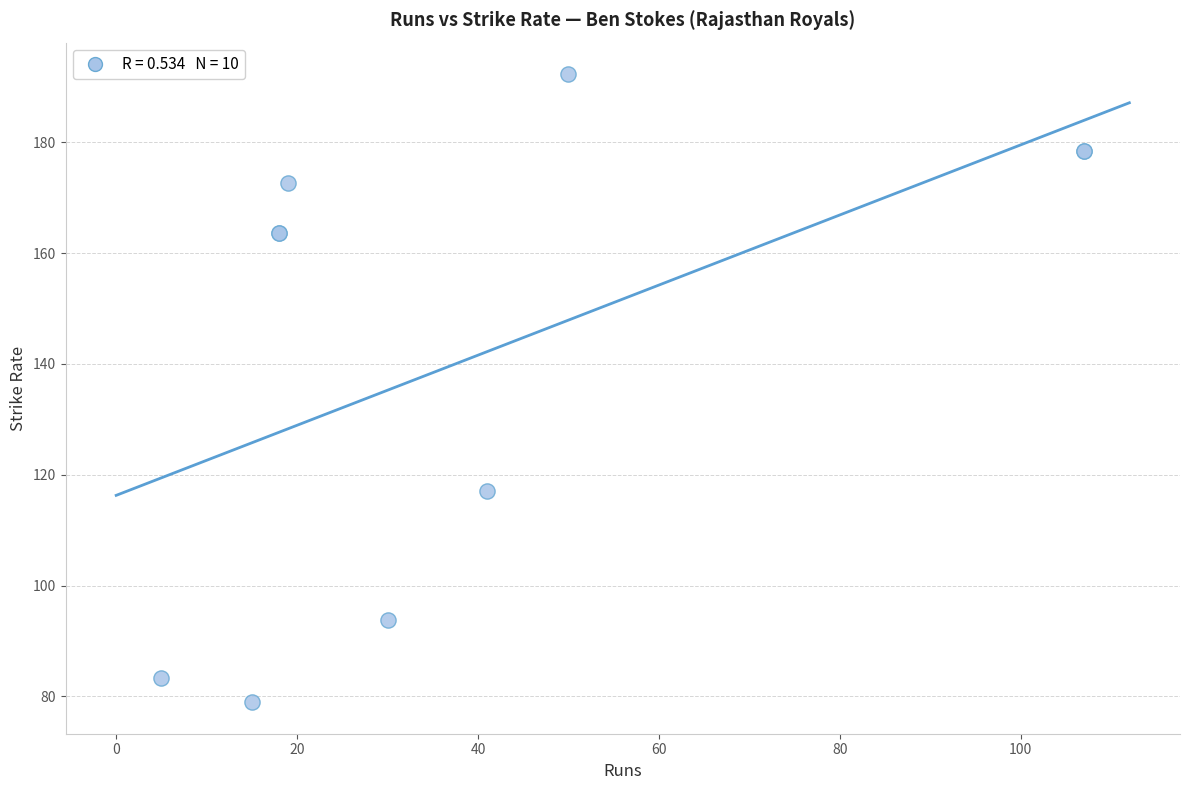

What Y value in the scatter plot is closest to 135?

117.1